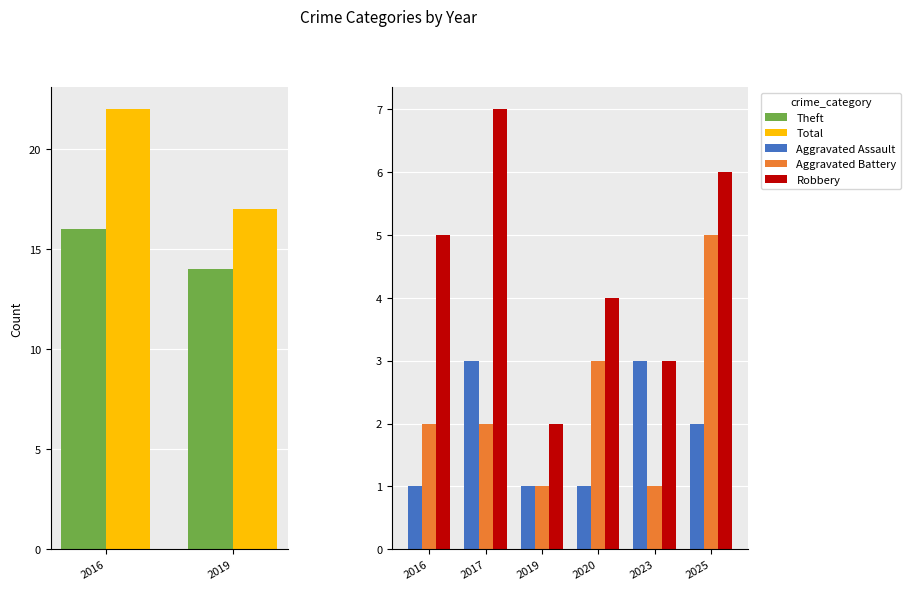

Is it true that Aggravated Battery equals 5 at 2020?

False